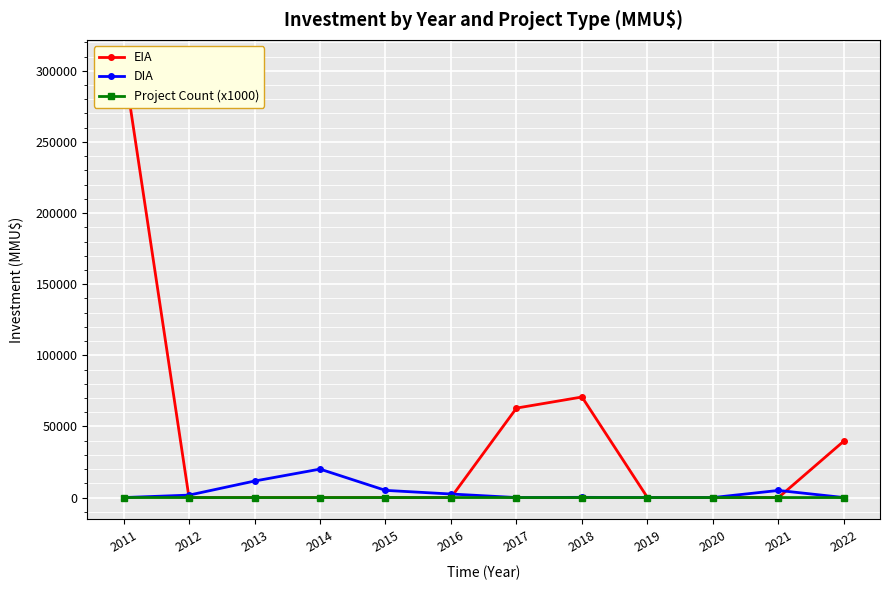

What are all the series names shown in the legend?

EIA, DIA, Project Count (x1000)